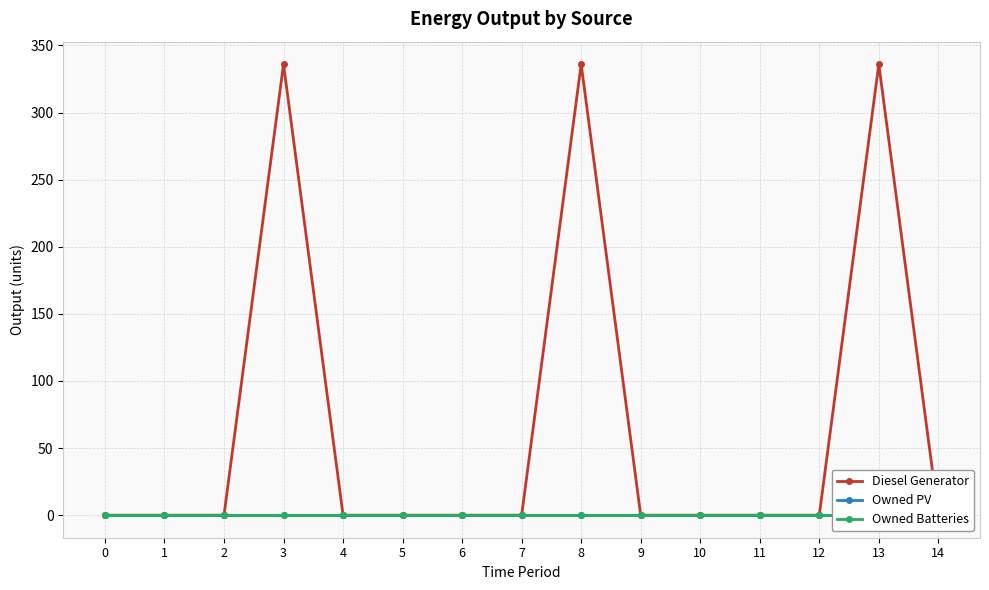

Between 0 and 11, which series saw the biggest shift?

Diesel Generator